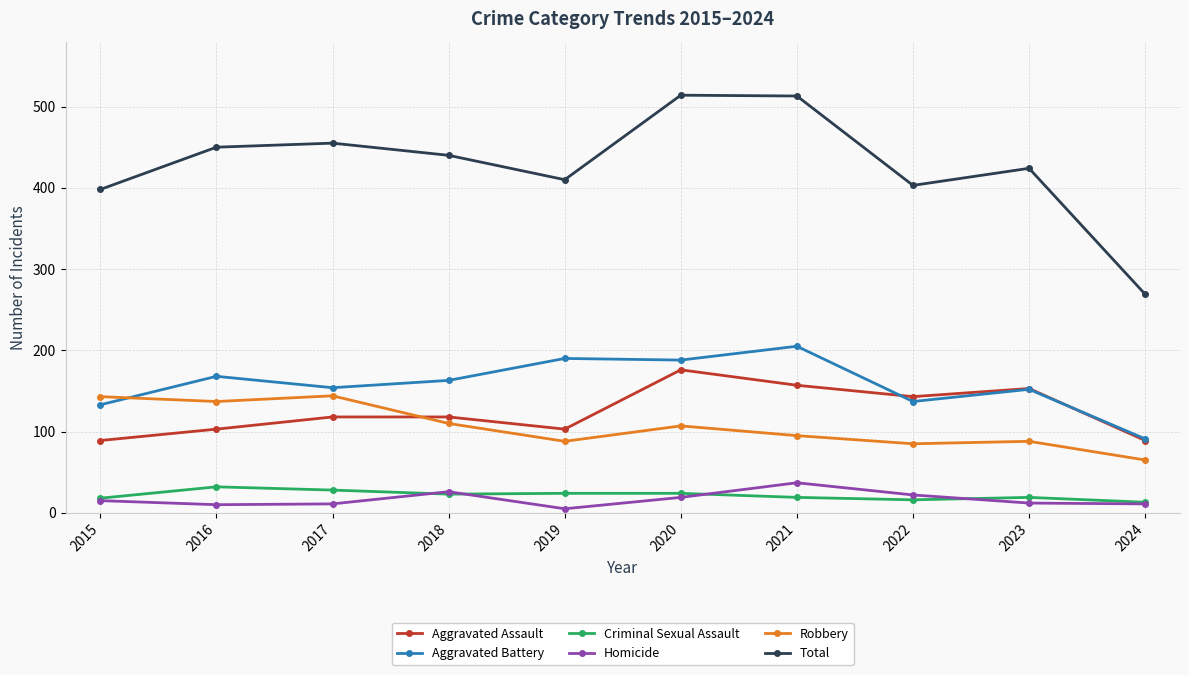

What is the minimum value for Aggravated Battery?

91